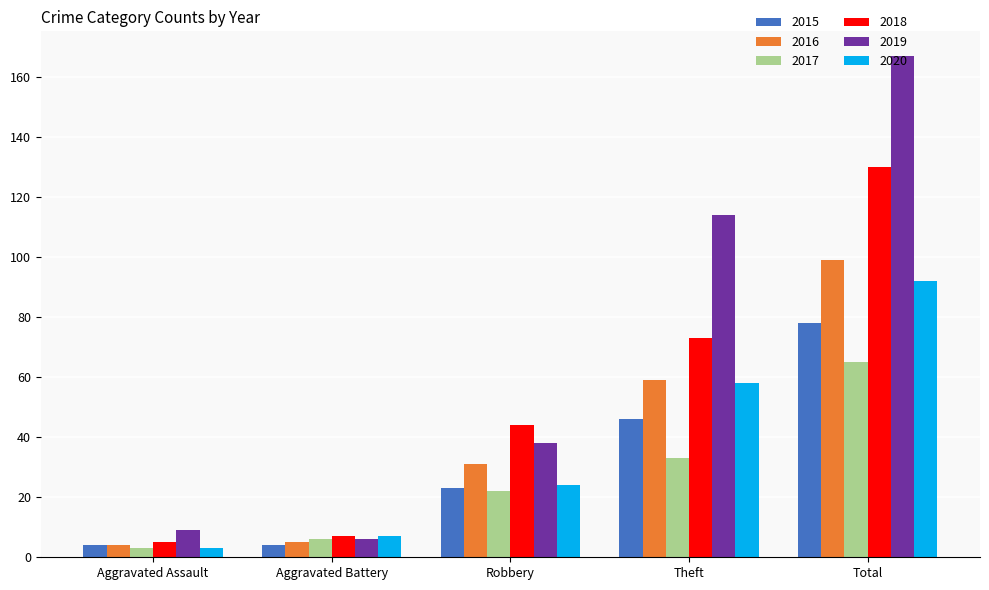

True or false: 2015 has a value of 78 at Total.

True